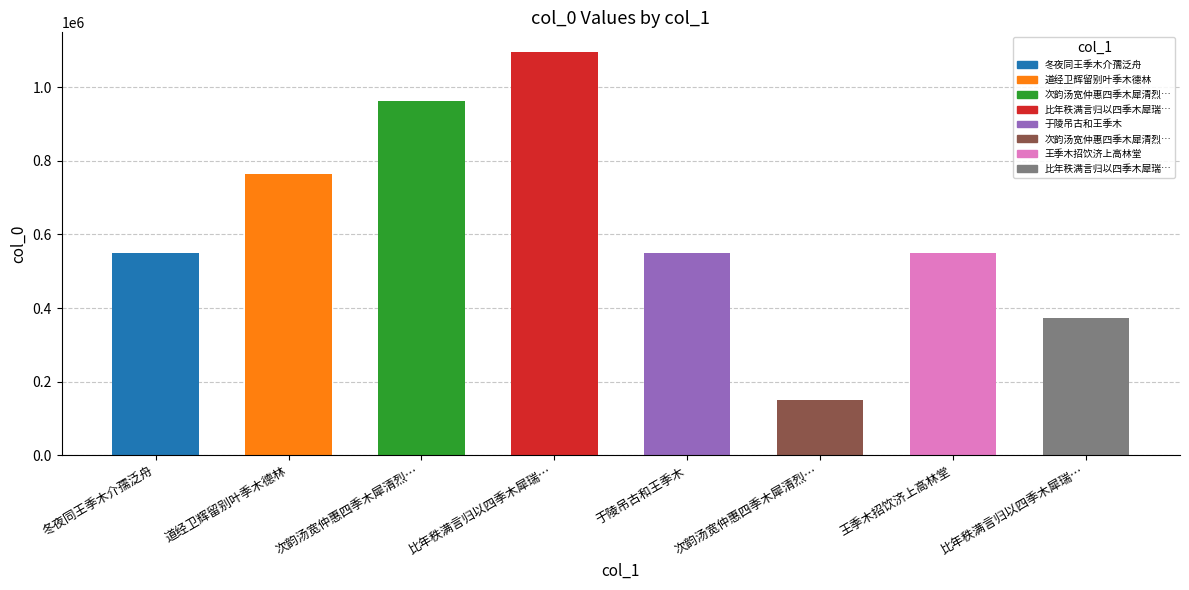

How many bars are there in total?

8